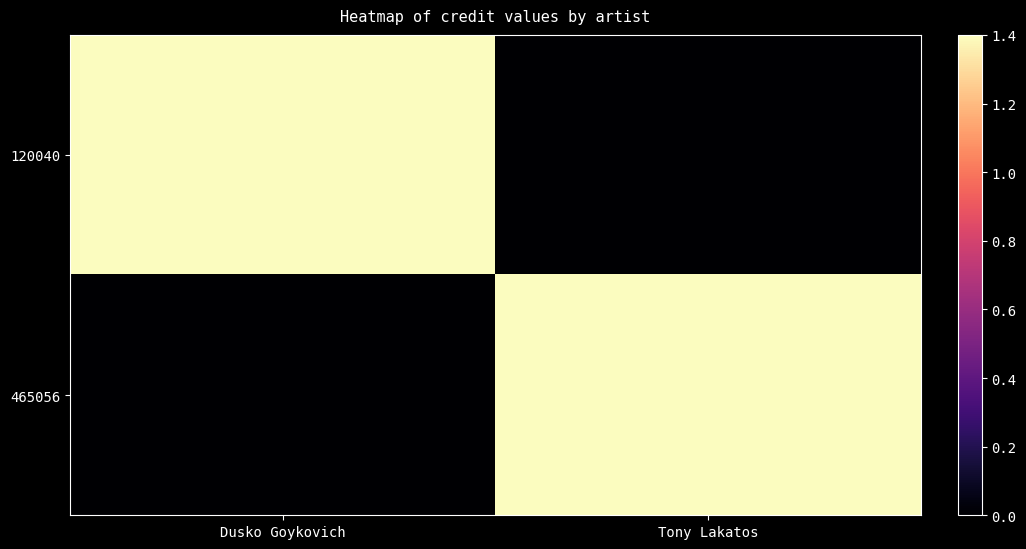

At how many categories does at least one series exceed 0?

2